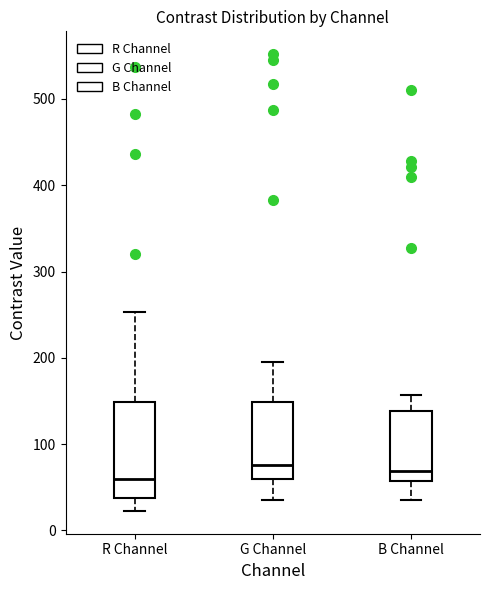

Reading left to right, transcribe this box plot: for each box, give where its median line is, the range the box spans, and where its two whiskers end, as read against the y-axis. The values are not printed on the chart, so give them approximately, as read against the axis.

R Channel: median 60, box 40 to 150, whiskers 20 to 250
G Channel: median 80, box 60 to 150, whiskers 40 to 190
B Channel: median 70, box 60 to 140, whiskers 40 to 160